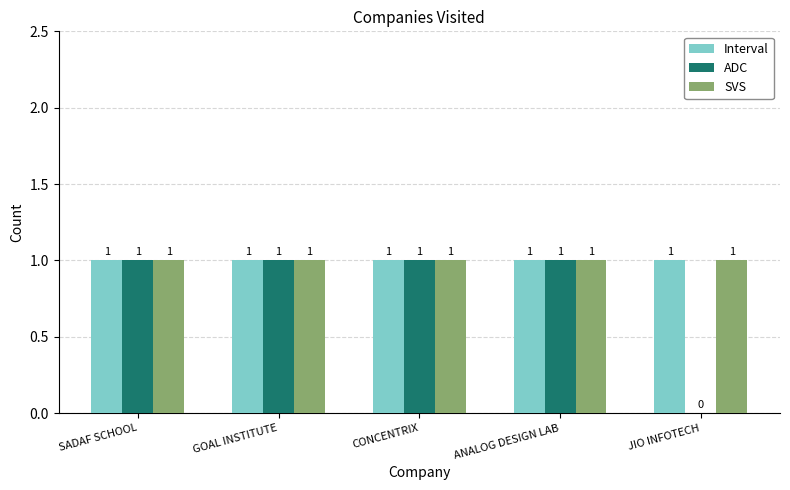

Reading left to right, list all the values displayed in this chart.

Interval: SADAF SCHOOL=1	GOAL INSTITUTE=1	CONCENTRIX=1	ANALOG DESIGN LAB=1	JIO INFOTECH=1
ADC: SADAF SCHOOL=1	GOAL INSTITUTE=1	CONCENTRIX=1	ANALOG DESIGN LAB=1	JIO INFOTECH=0
SVS: SADAF SCHOOL=1	GOAL INSTITUTE=1	CONCENTRIX=1	ANALOG DESIGN LAB=1	JIO INFOTECH=1